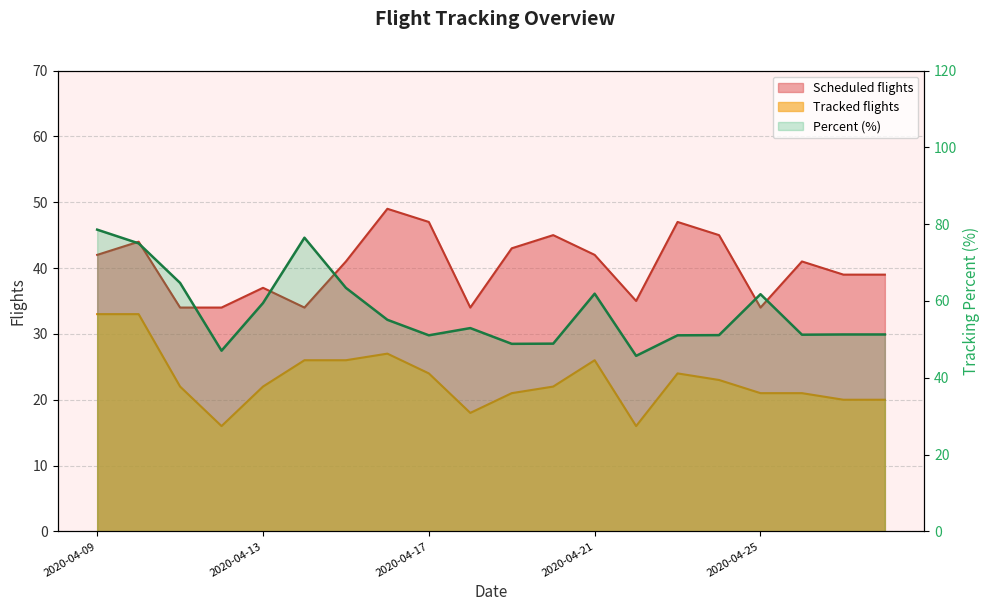

True or false: Scheduled flights and Percent cross at least once.

False